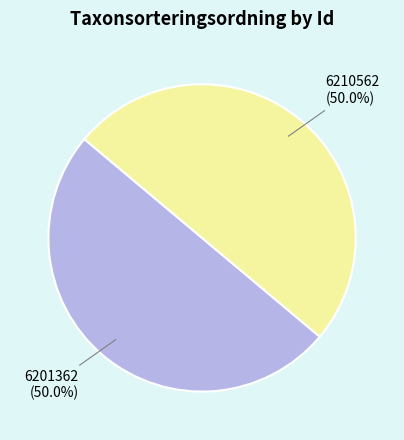

Approximately how many times larger is the value at 6201362 compared to 6210562?

1.0